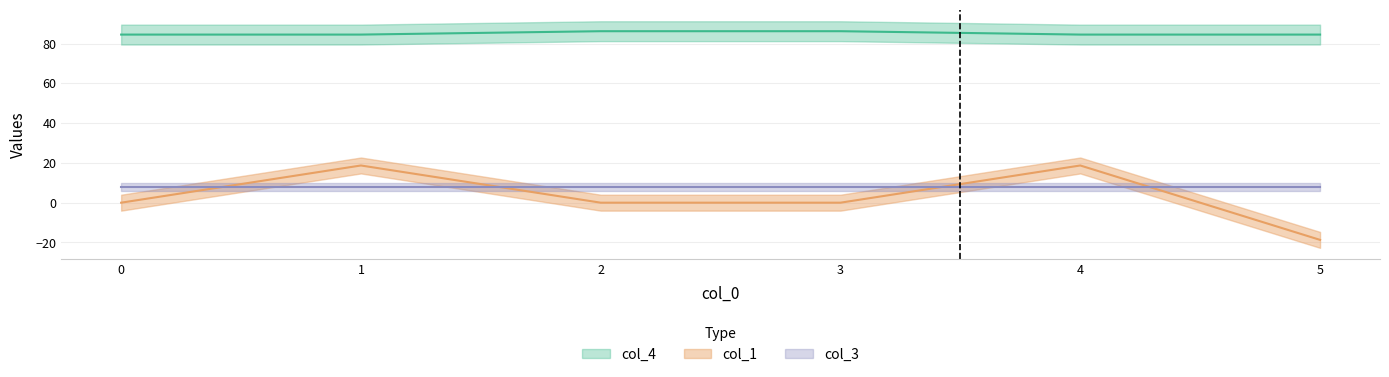

What is the lowest value of the col_1 series?

-18.7